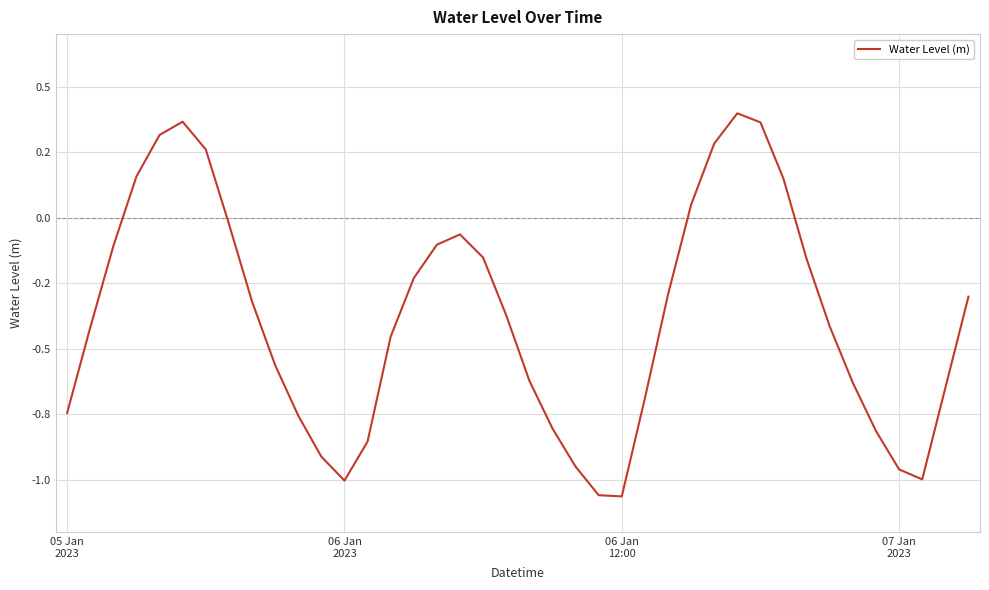

What is the greatest value displayed?

0.4